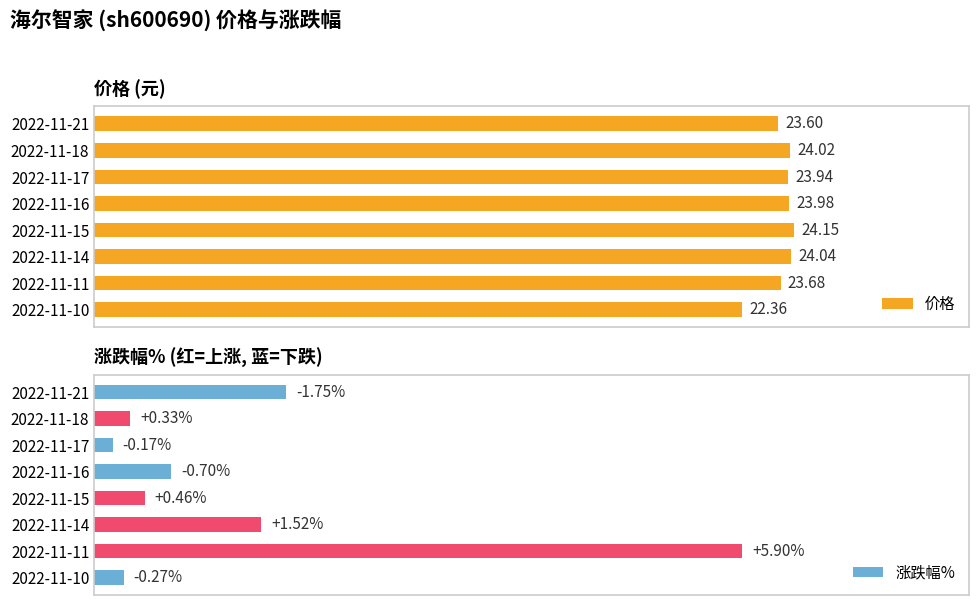

Which series has the largest total across all categories?

价格